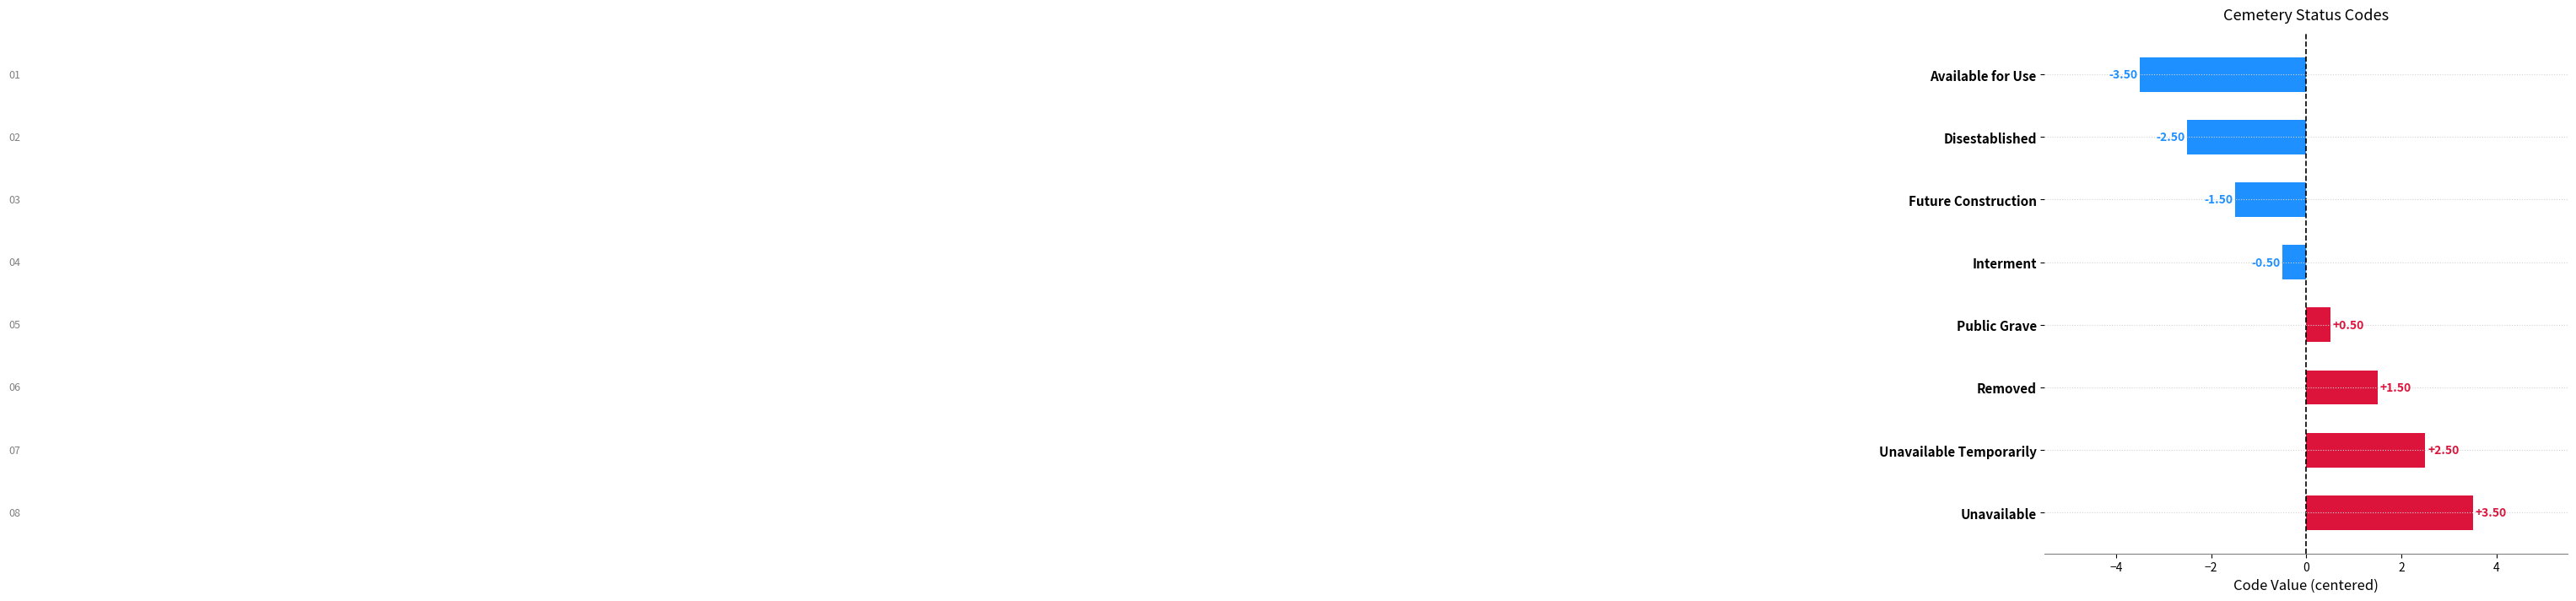

Count the number of values greater than 0.

4